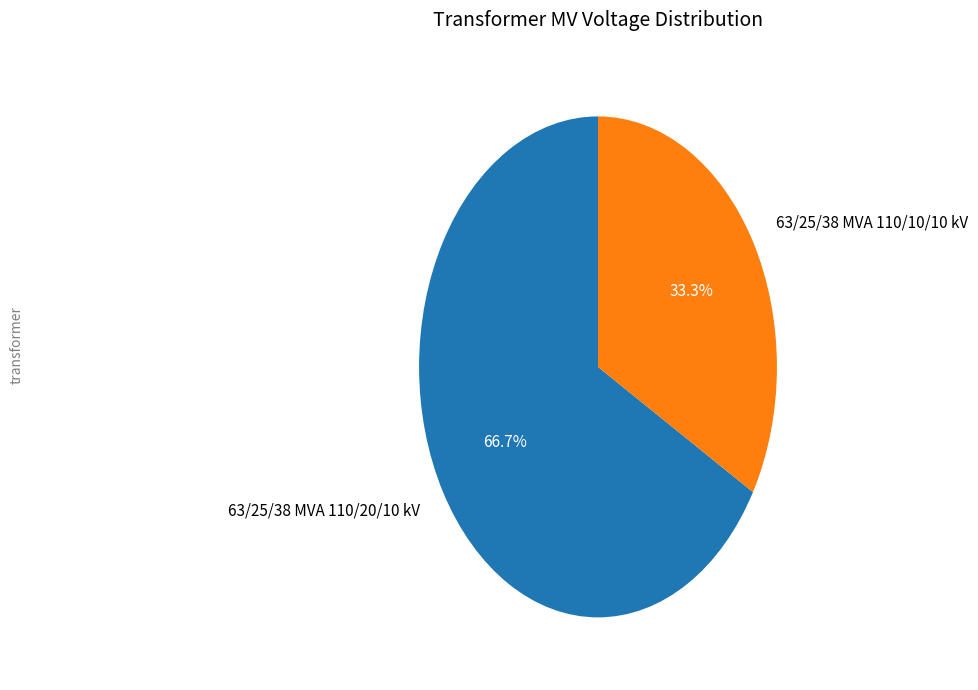

Which slice is the smallest?

63/25/38 MVA 110/10/10 kV